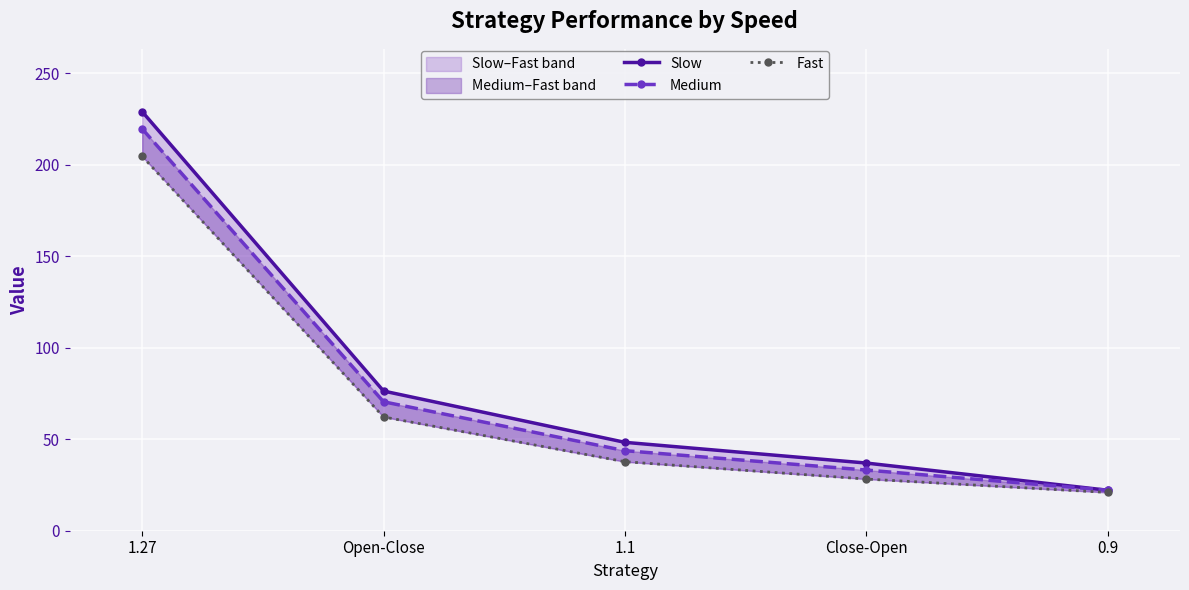

True or false: Fast and Slow cross at least once.

False